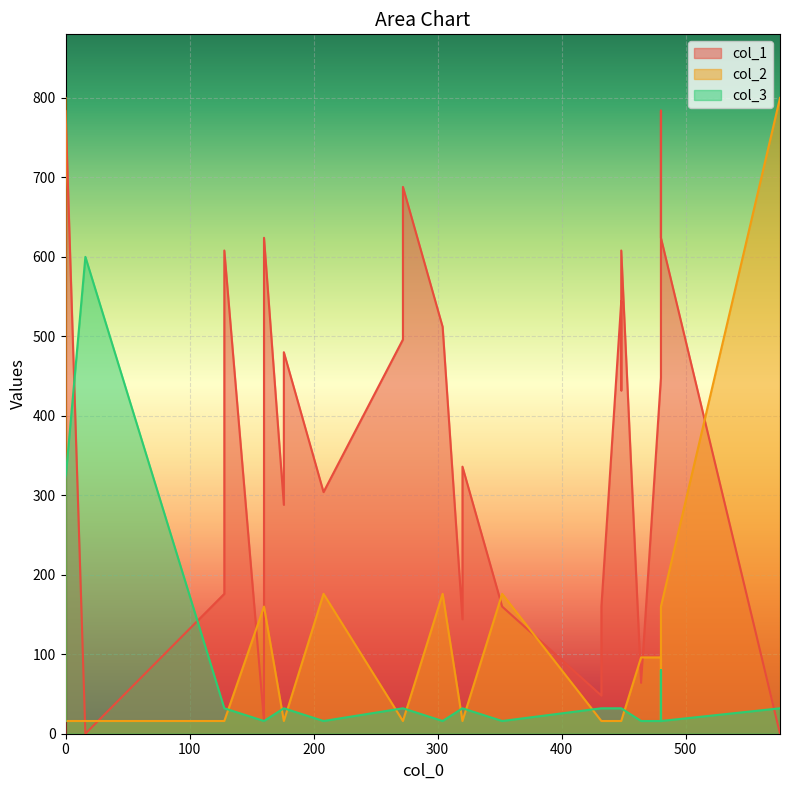

Reading left to right, what are all the values shown in this chart?

col_1: 0=0	16=0	0=784	480=784	576=0	160=16	128=176	176=288	208=304	176=480	128=608	160=624	320=144	352=160	320=336	272=496	304=512	272=688	432=48	464=64	432=160	448=432	480=448	448=544	448=608	480=624
col_2: 0=800	16=16	0=16	480=16	576=800	160=160	128=16	176=16	208=176	176=16	128=16	160=160	320=16	352=176	320=16	272=16	304=176	272=16	432=16	464=96	432=16	448=16	480=96	448=16	448=16	480=160
col_3: 0=16	16=600	0=320	480=80	576=32	160=16	128=32	176=32	208=16	176=32	128=32	160=16	320=32	352=16	320=32	272=32	304=16	272=32	432=32	464=16	432=32	448=32	480=16	448=32	448=32	480=16